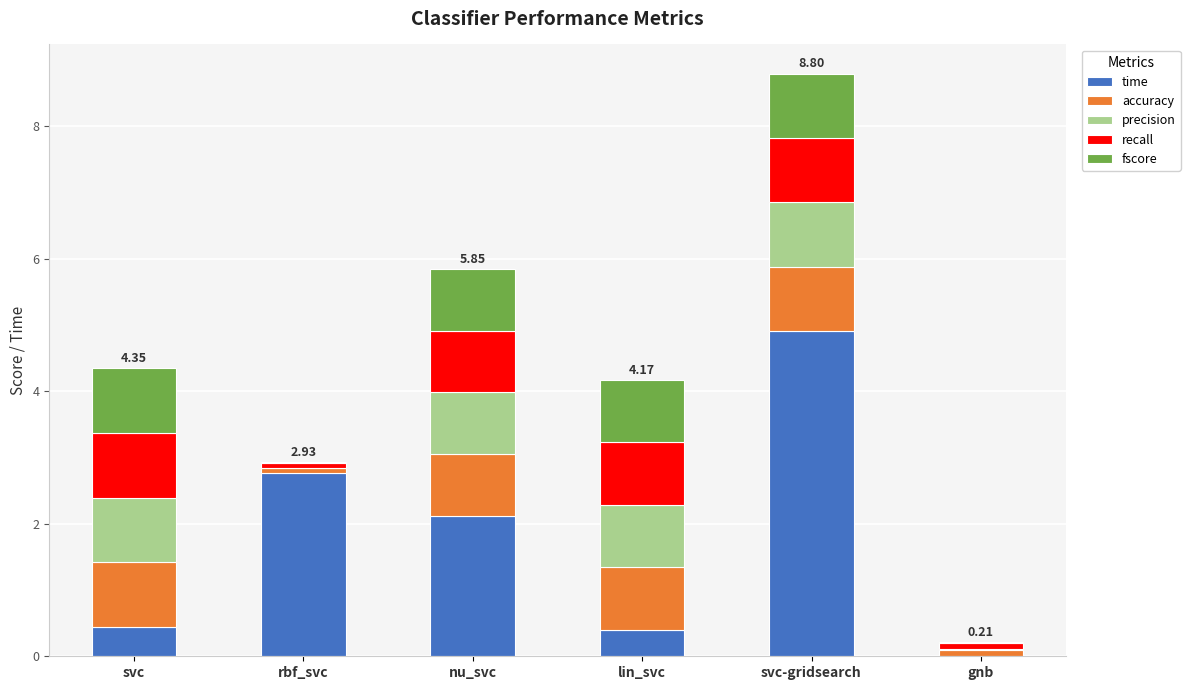

What is the sum of all time values?

10.6